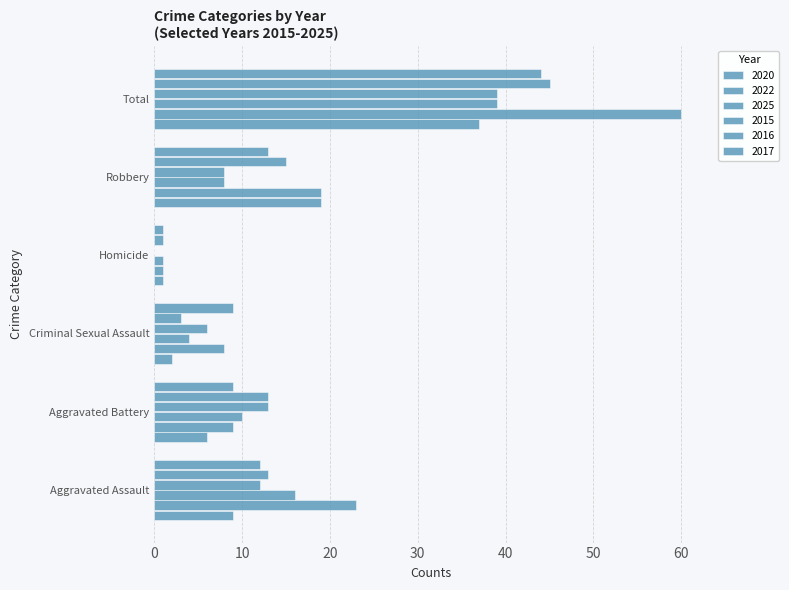

What is the greatest value displayed?

60